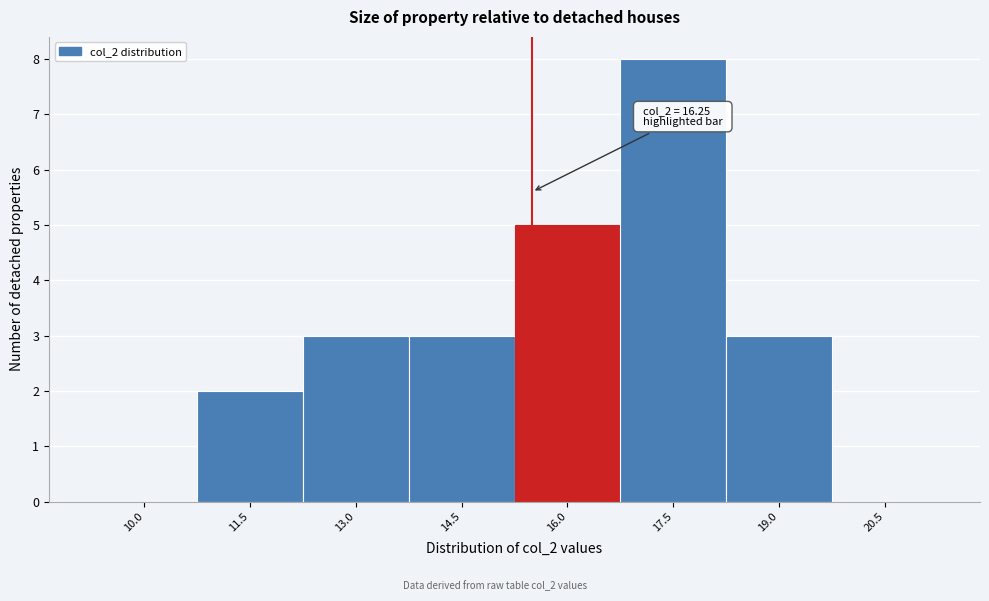

Reading right to left, list all the values displayed in this chart.

20.5=0	19.0=3	17.5=8	16.0=5	14.5=3	13.0=3	11.5=2	10.0=0